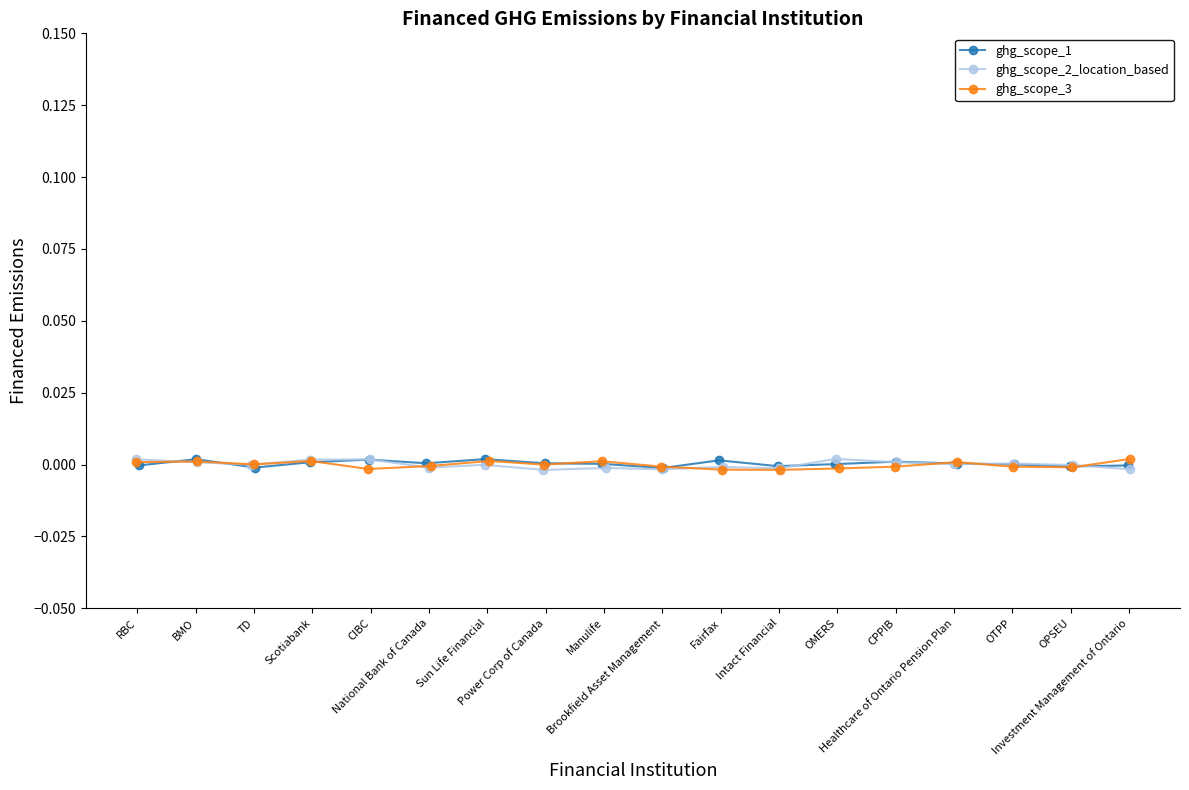

After their last crossing, which series has the higher values: ghg_scope_2_location_based or ghg_scope_3?

ghg_scope_3